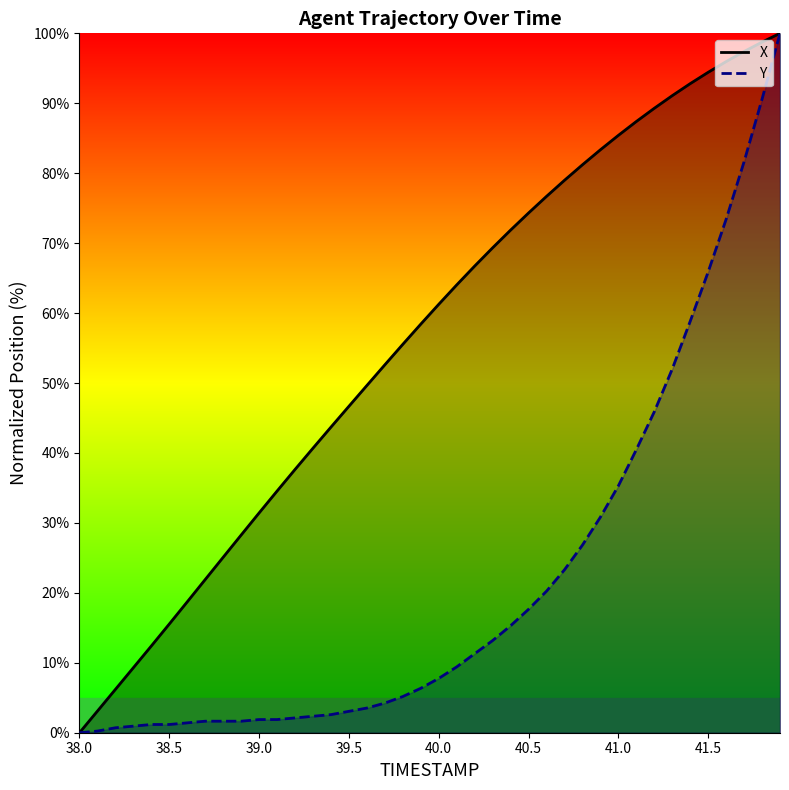

How many values in the X series exceed 61?

20